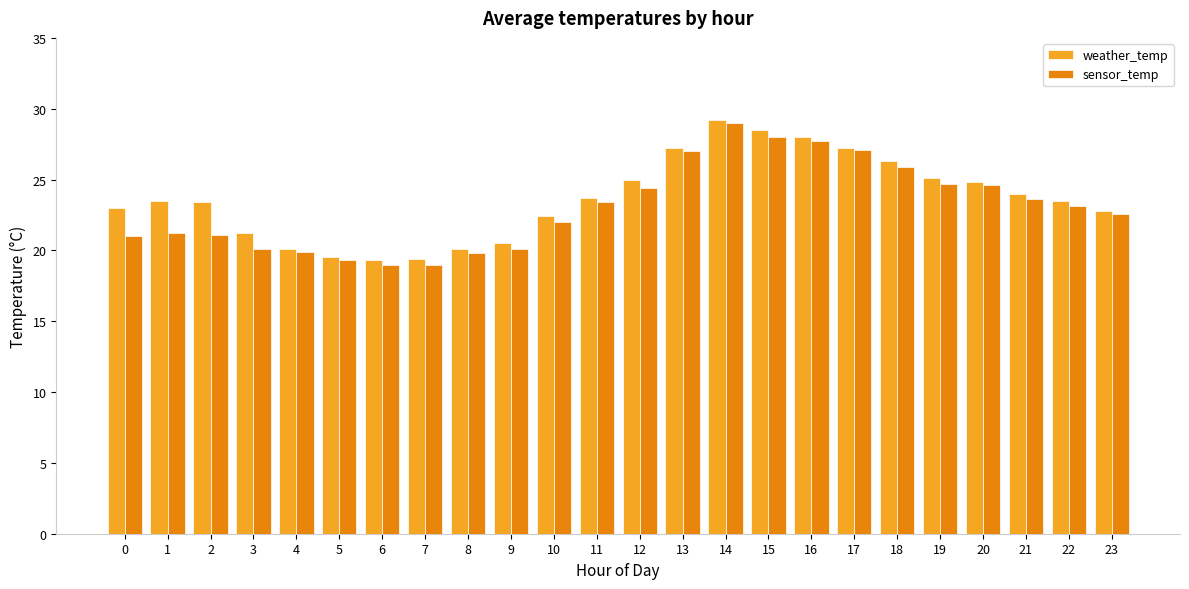

How many distinct data groups are displayed?

2